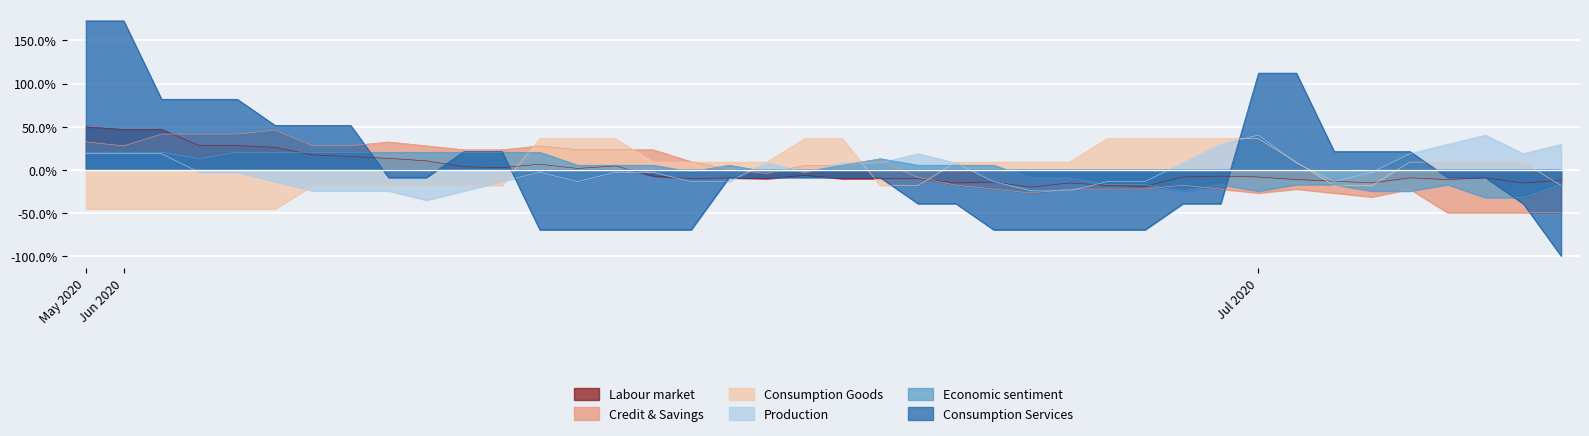

Which series has the widest spread of values?

Consumption Services